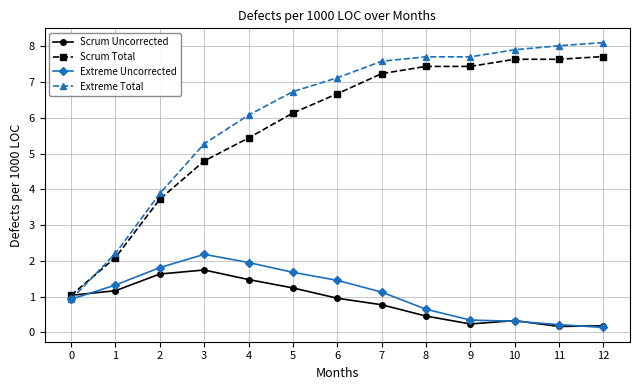

What is the value of the Extreme Total point at the 5th from the left?

6.1